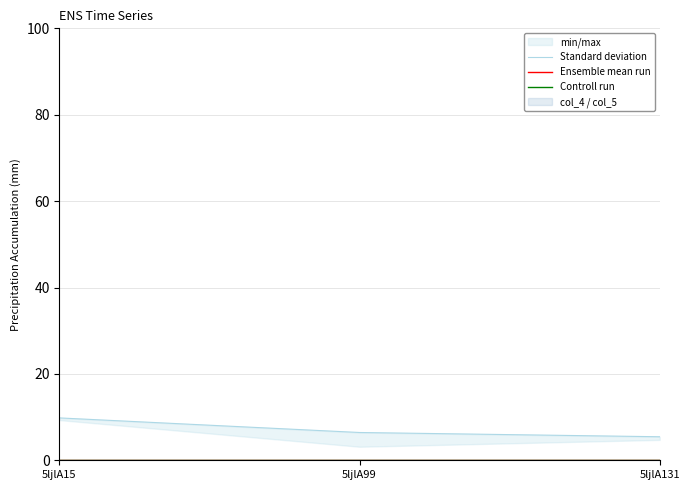

Which series has the largest total across all categories?

Standard deviation